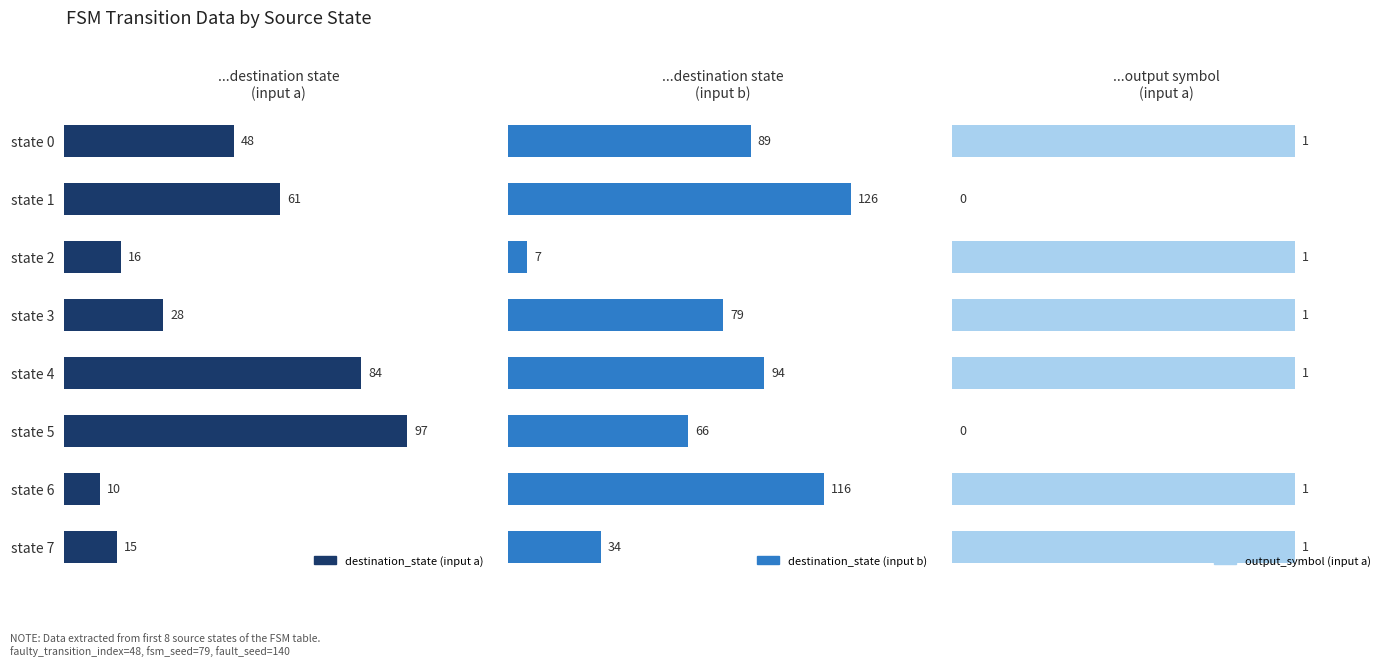

What is the value of the destination_state (input a) bar at the 4th from the left?

28